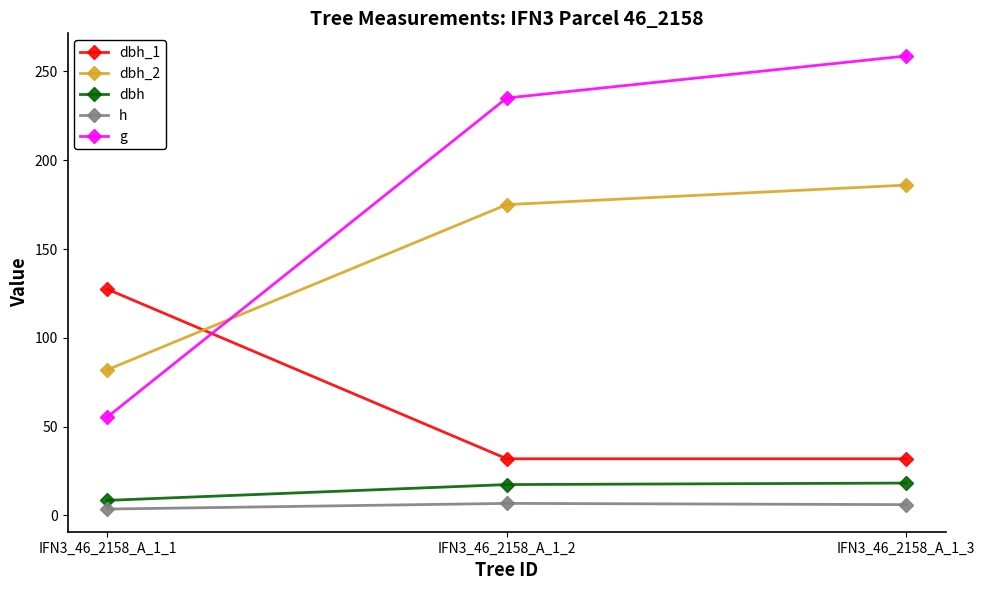

At which category is the sum across all series the highest?

IFN3_46_2158_A_1_3